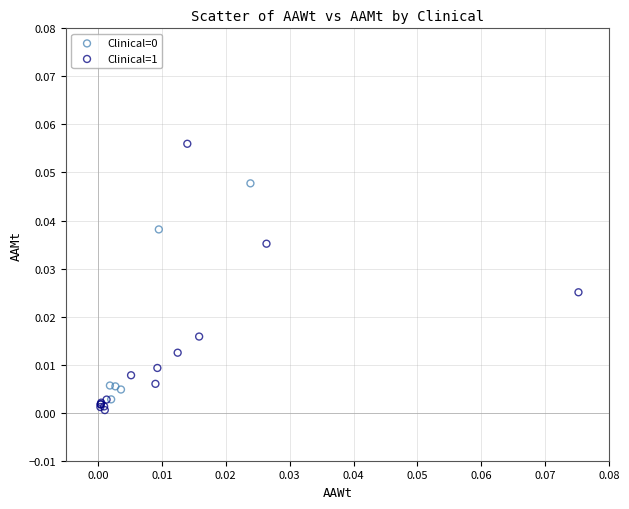

Which series has the largest Y range (max minus min)?

Clinical=1